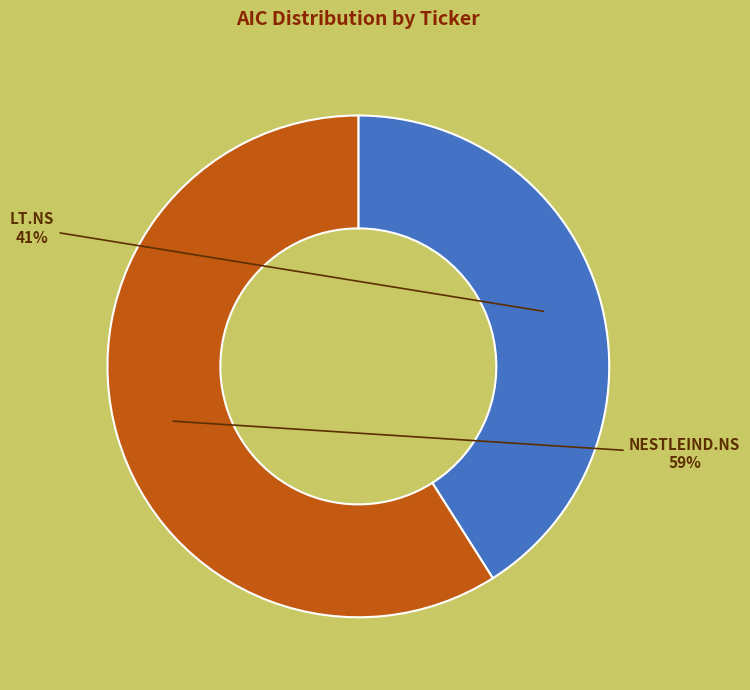

Rank the categories by value from lowest to highest.

LT.NS, NESTLEIND.NS